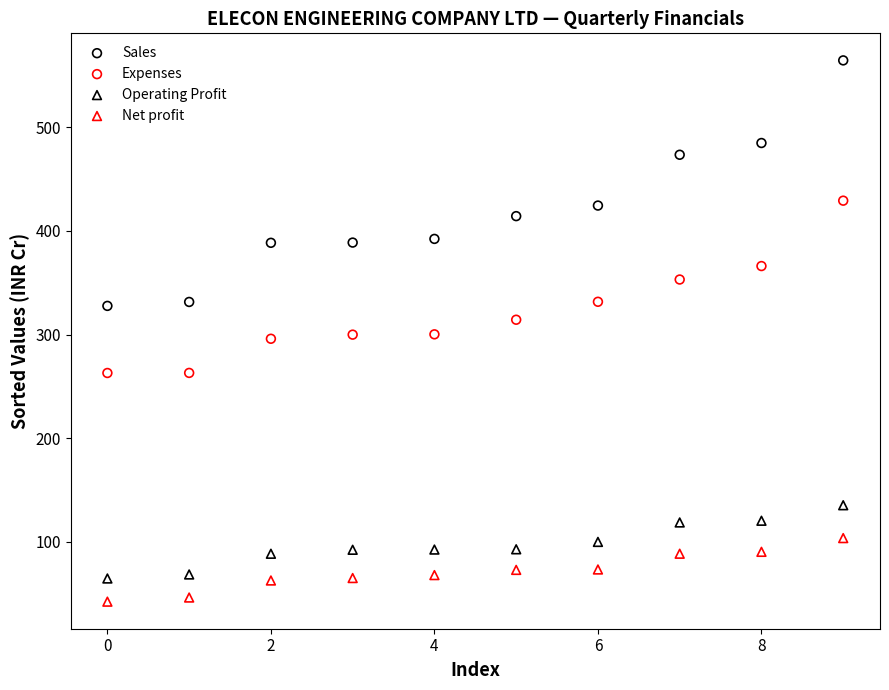

Which series has the widest spread of Y values?

Sales